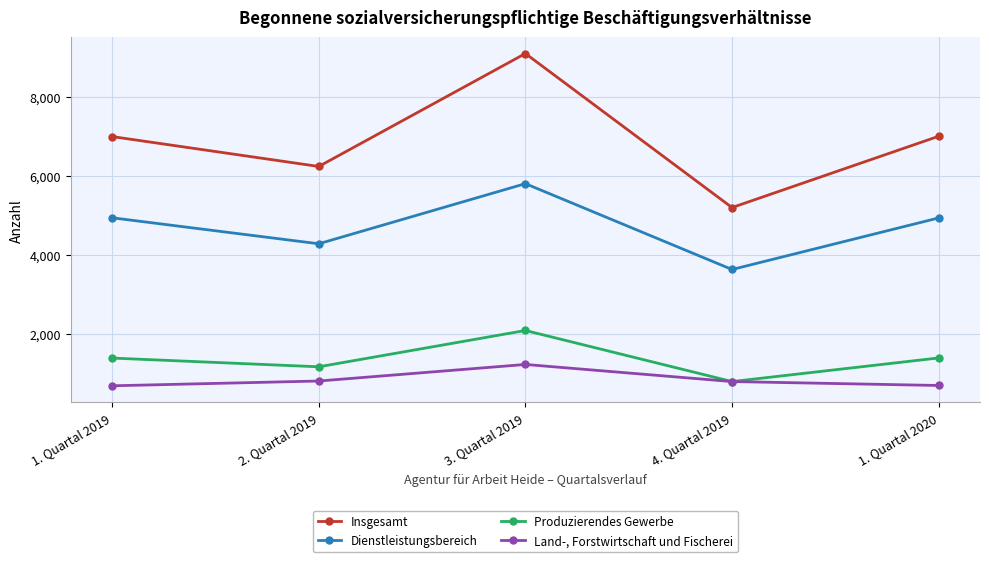

Which series has the largest total across all categories?

Insgesamt